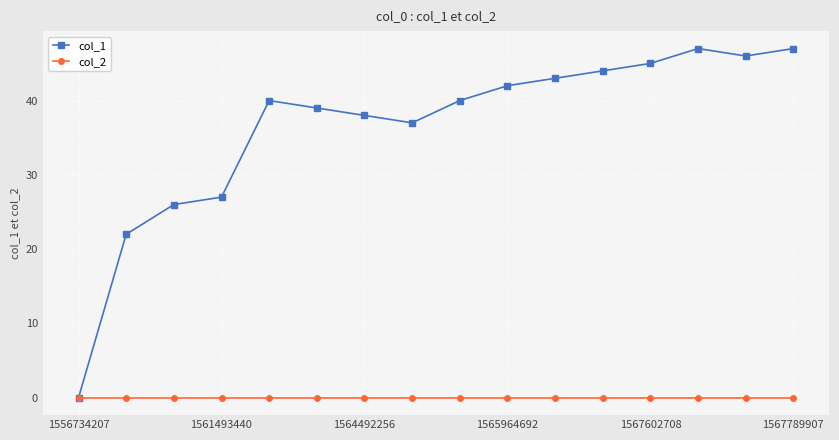

What is the value of the col_1 point at the 16th from the left?

47